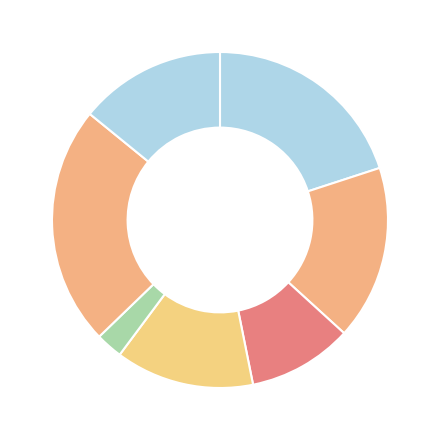

To the nearest percent, what is the average slice percentage?

14%